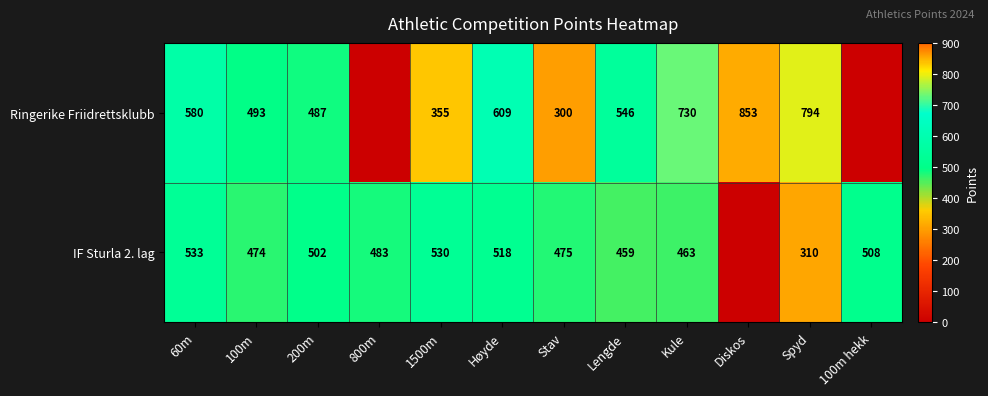

What is the difference between the Ringerike Friidrettsklubb values at Spyd and 1500m?

439